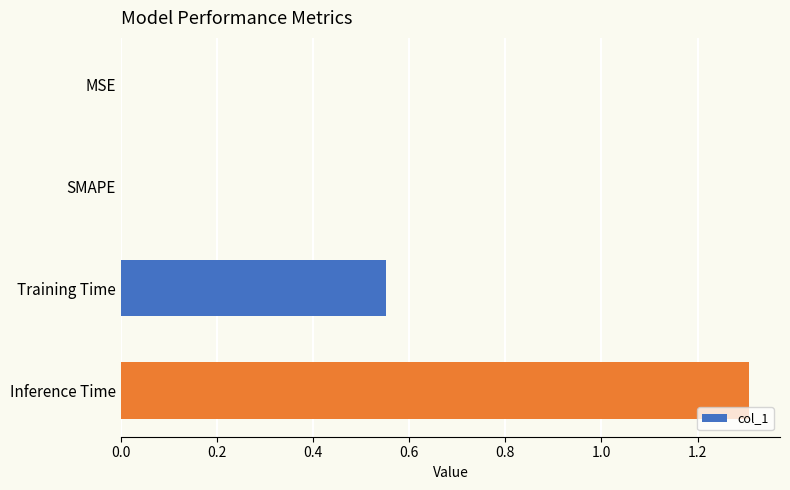

Is it true that the value at MSE is -0.7?

False